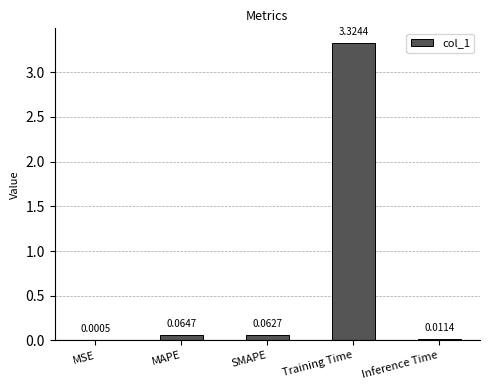

Where is the data nearest to the value 1?

MAPE